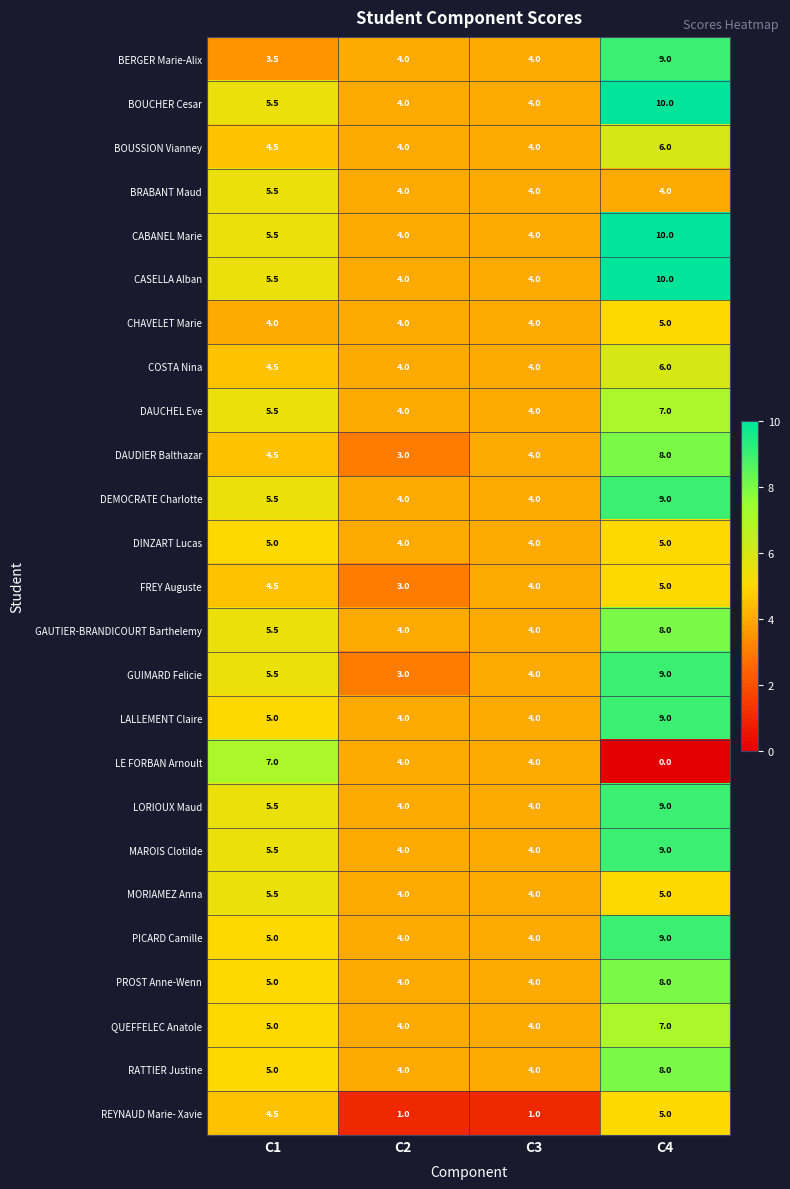

How many series are shown in this chart?

25